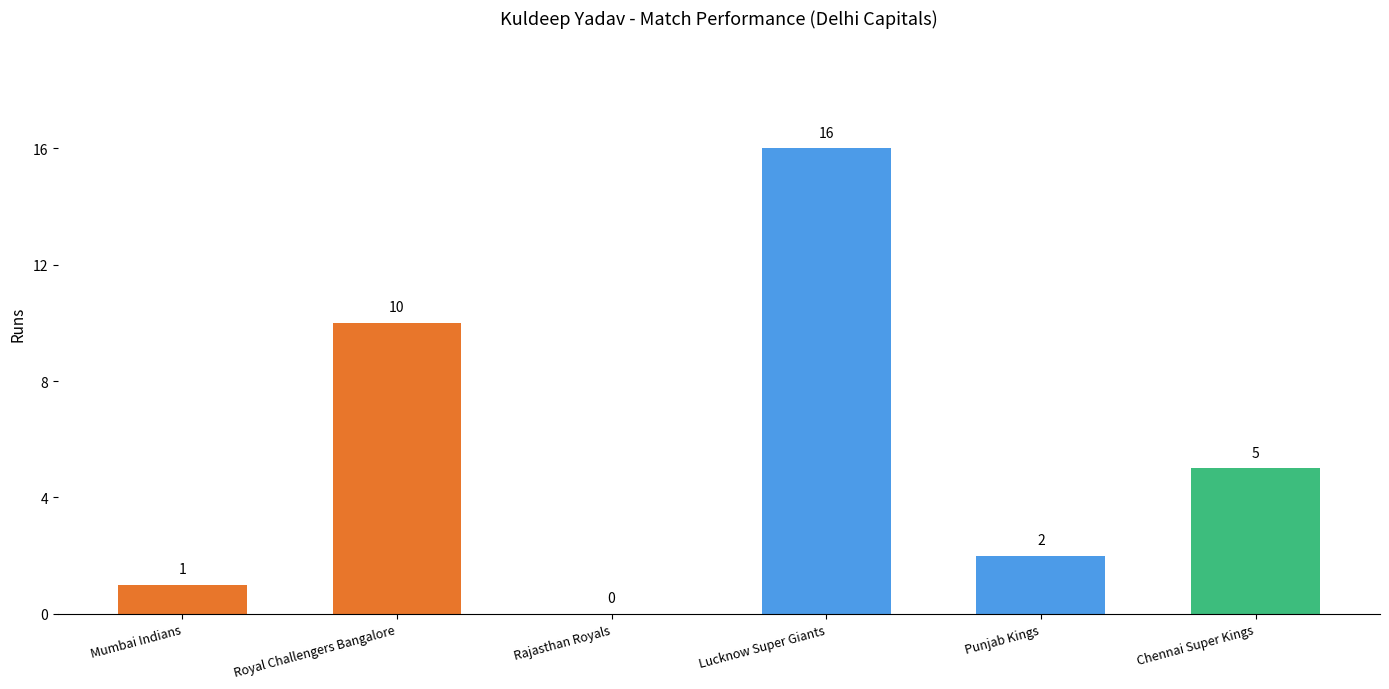

What is the sum of all values?

34